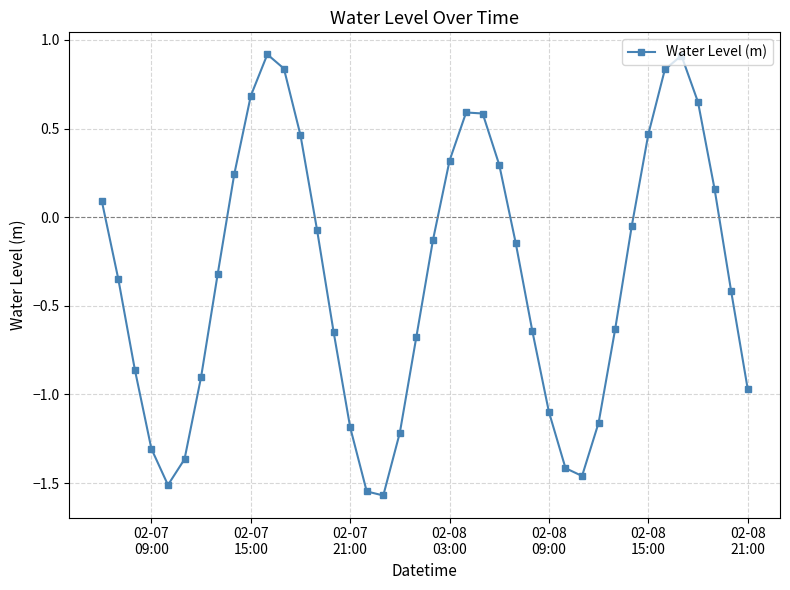

Count the number of values greater than 0.

15